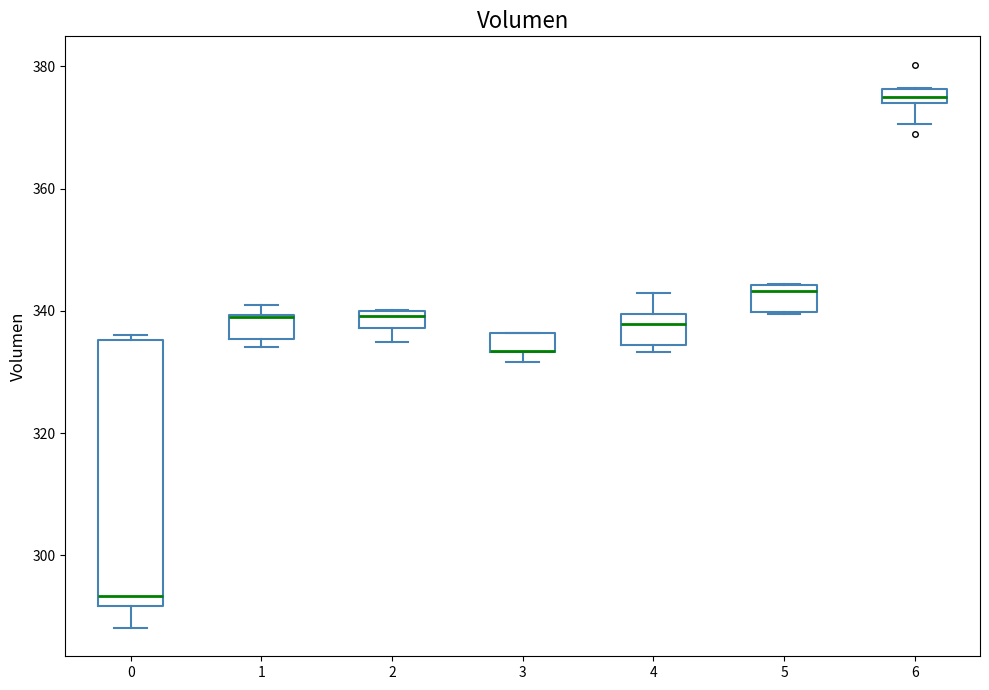

Comparing the boxes themselves (not the whiskers), which one is the tallest?

0